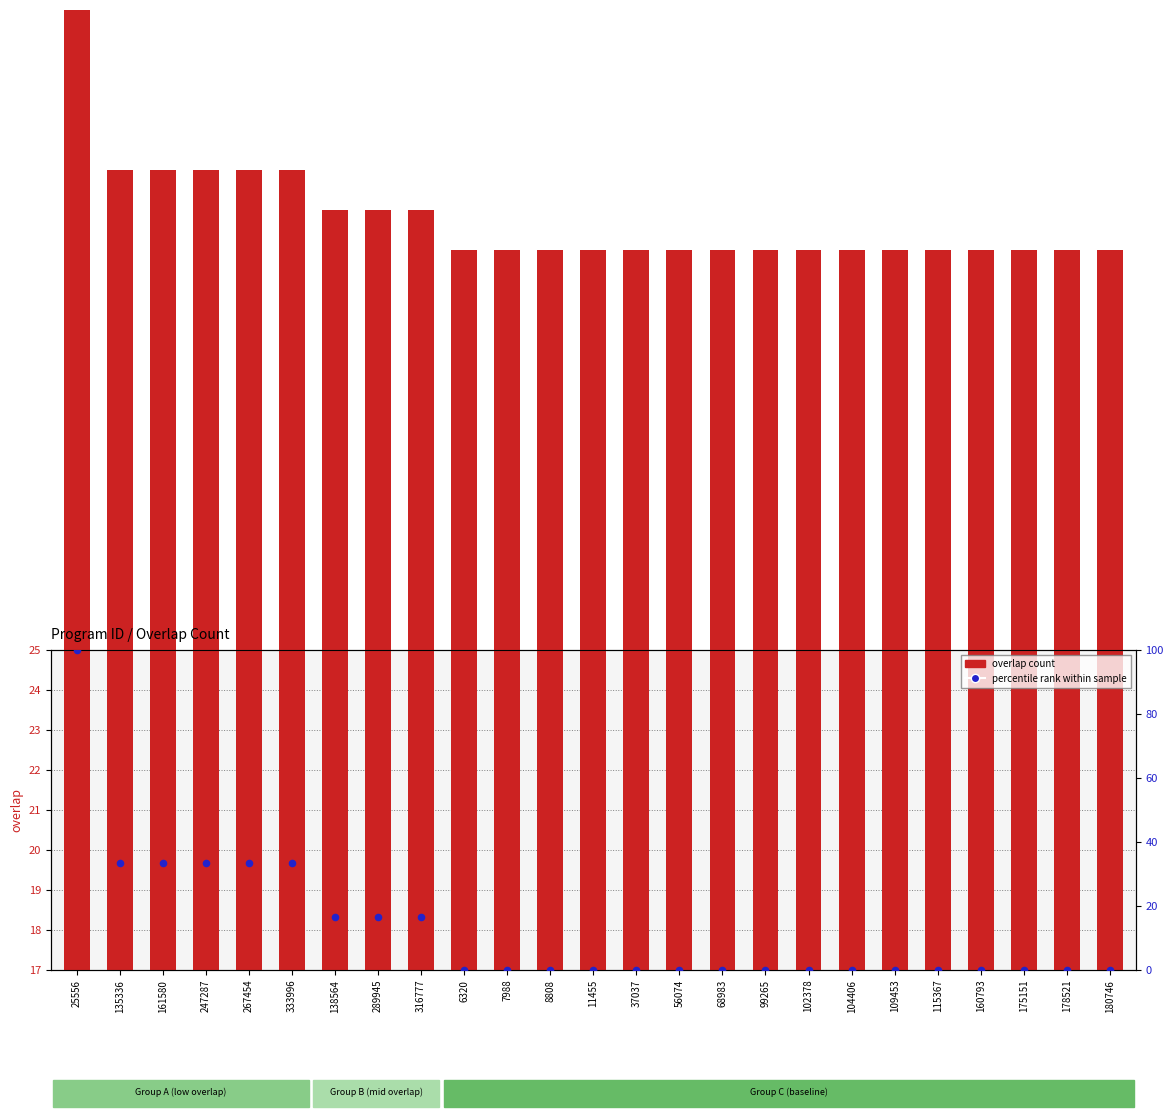

Which series contains the lowest Y value?

percentile rank within sample